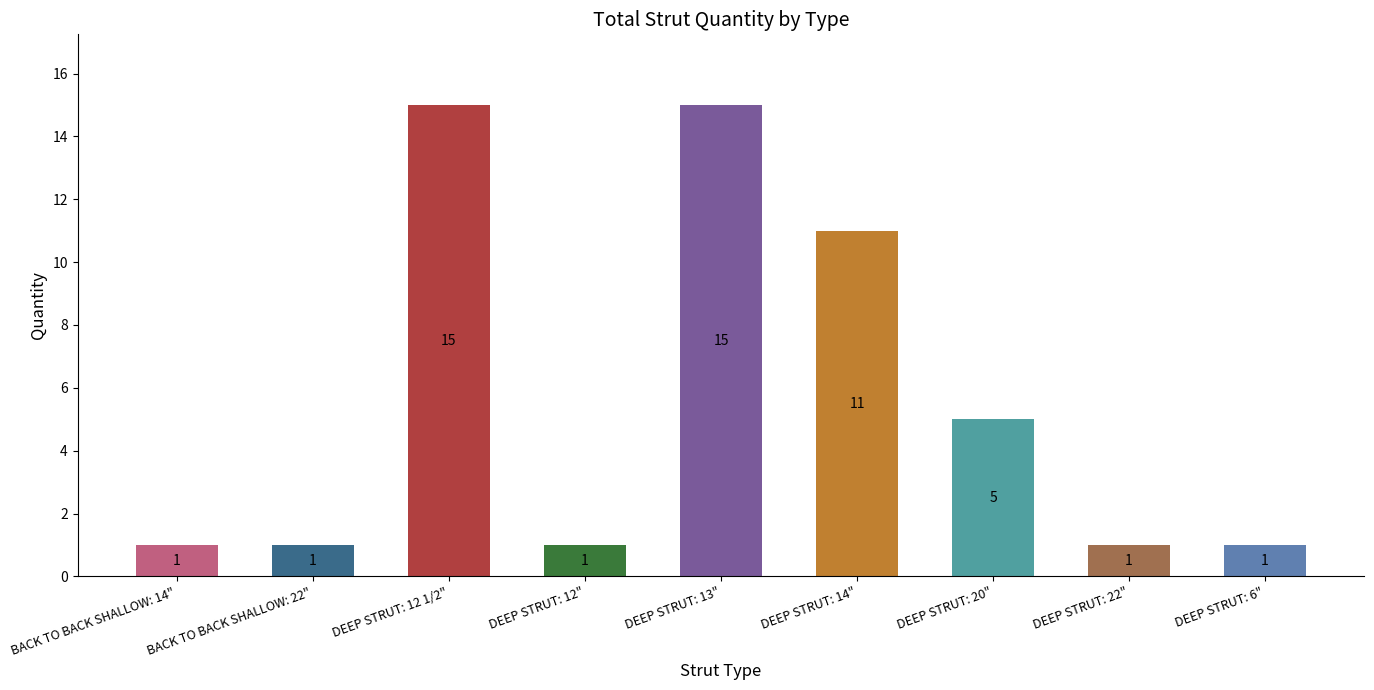

What value does the data have at DEEP STRUT: 20", to the nearest 5?

5